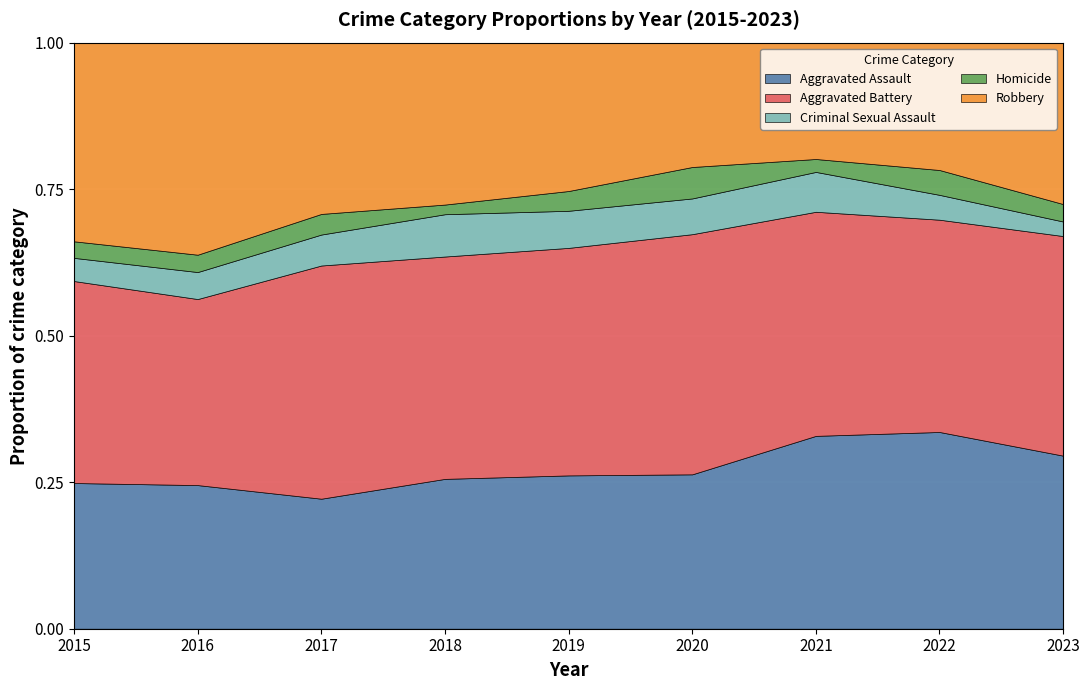

Which category has the lowest value in the Aggravated Assault series?

2017